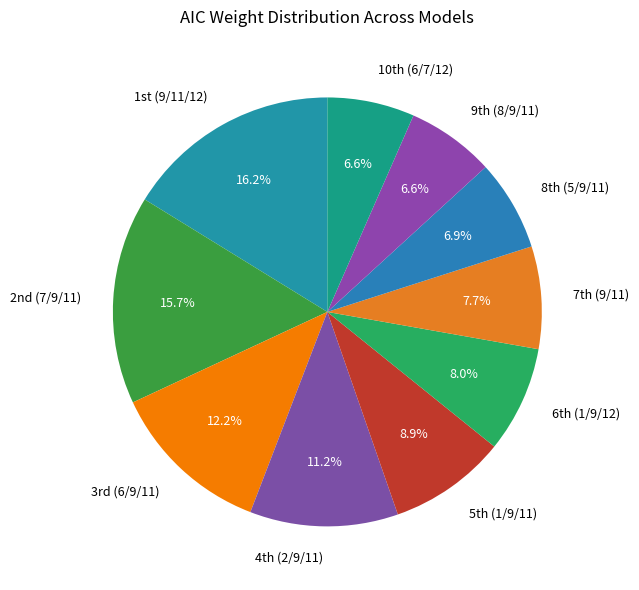

How many slices are in this pie chart?

10